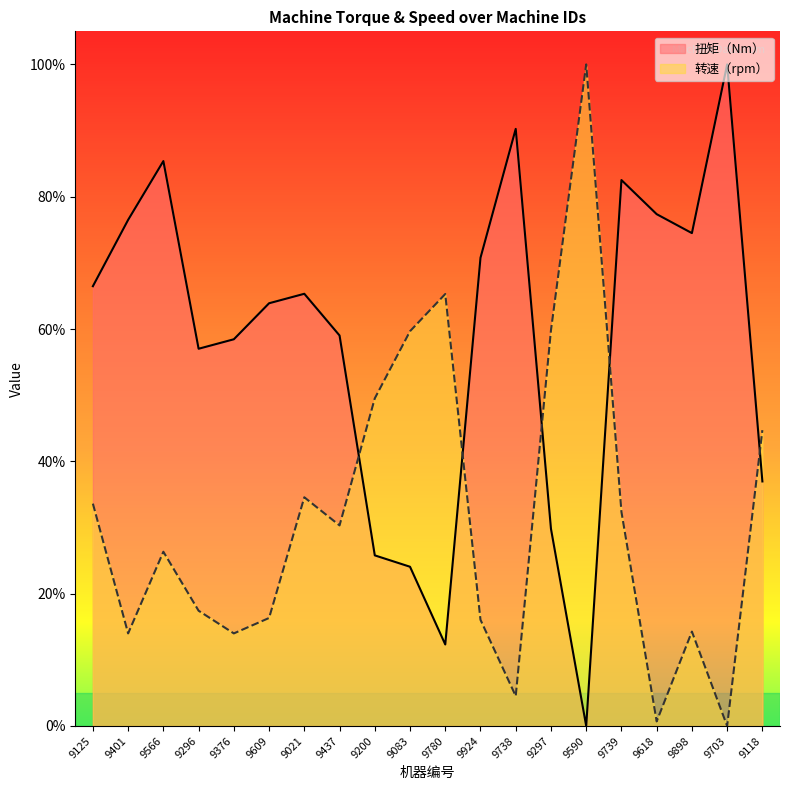

Is the value of 转速（rpm） at 9738 greater than the value of 扭矩（Nm） at 9021?

No